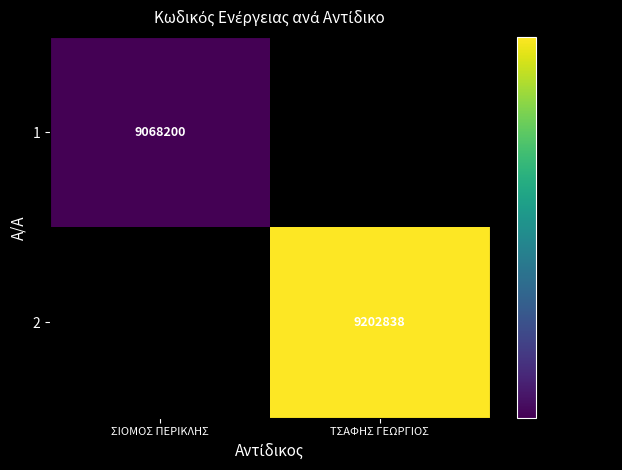

Is it true that 2 equals 9202838 at ΤΣΑΦΗΣ ΓΕΩΡΓΙΟΣ?

True